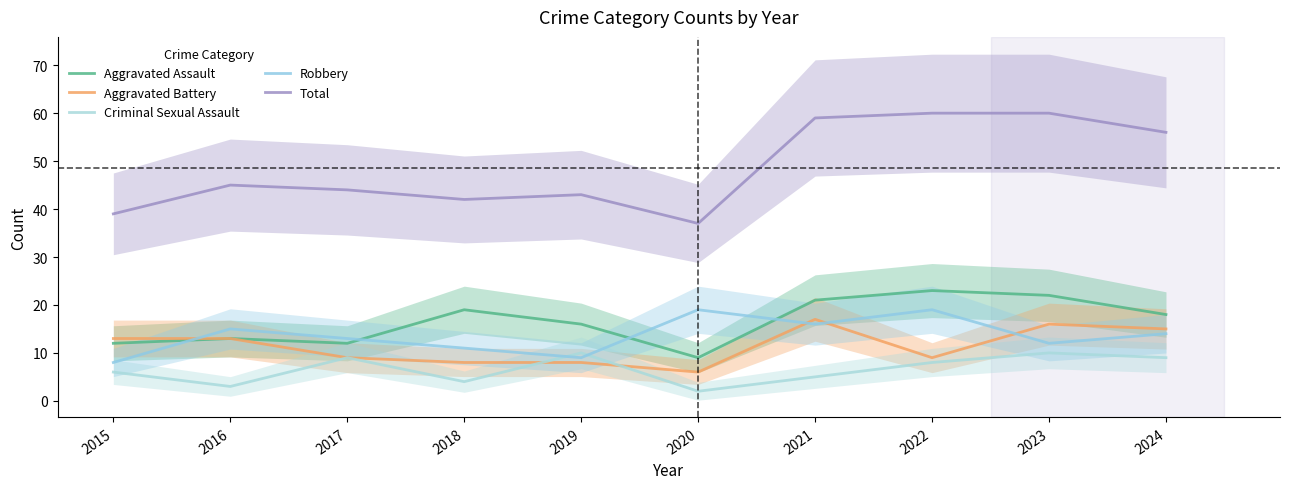

True or false: Total and Criminal Sexual Assault intersect in this chart.

False